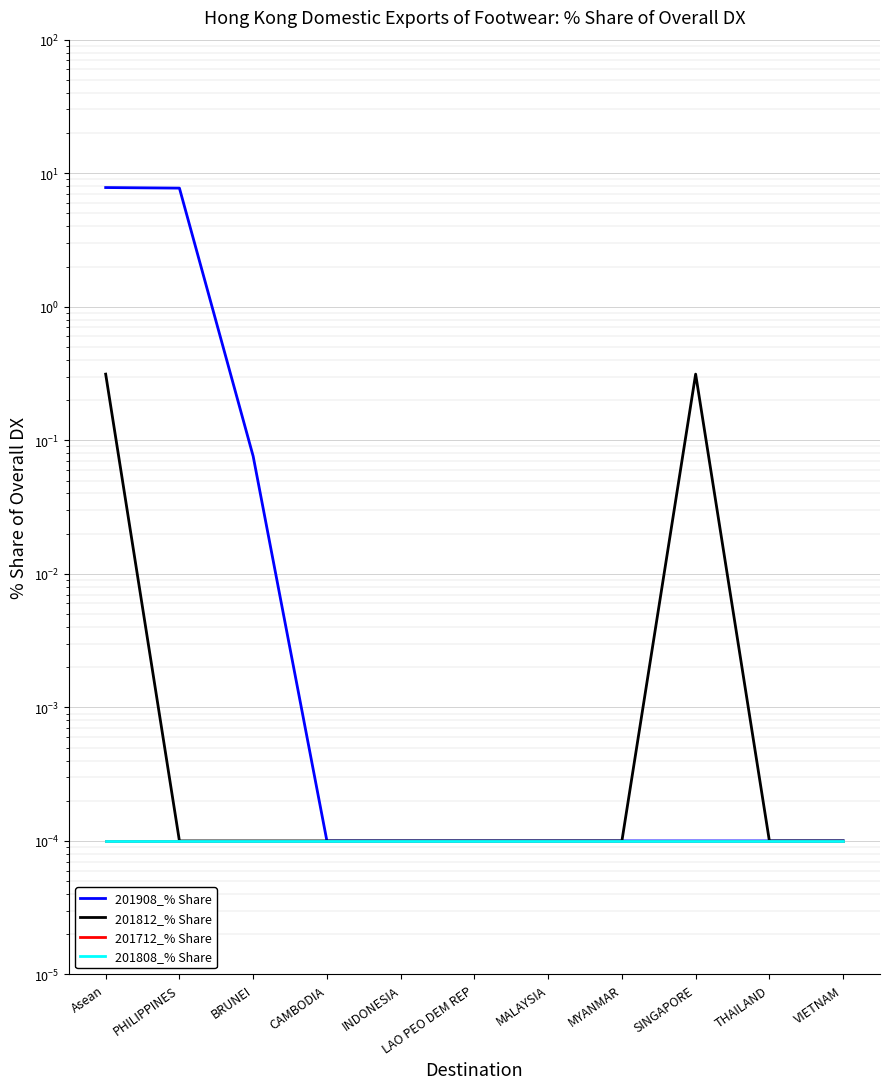

At how many categories does at least one series exceed 2?

2